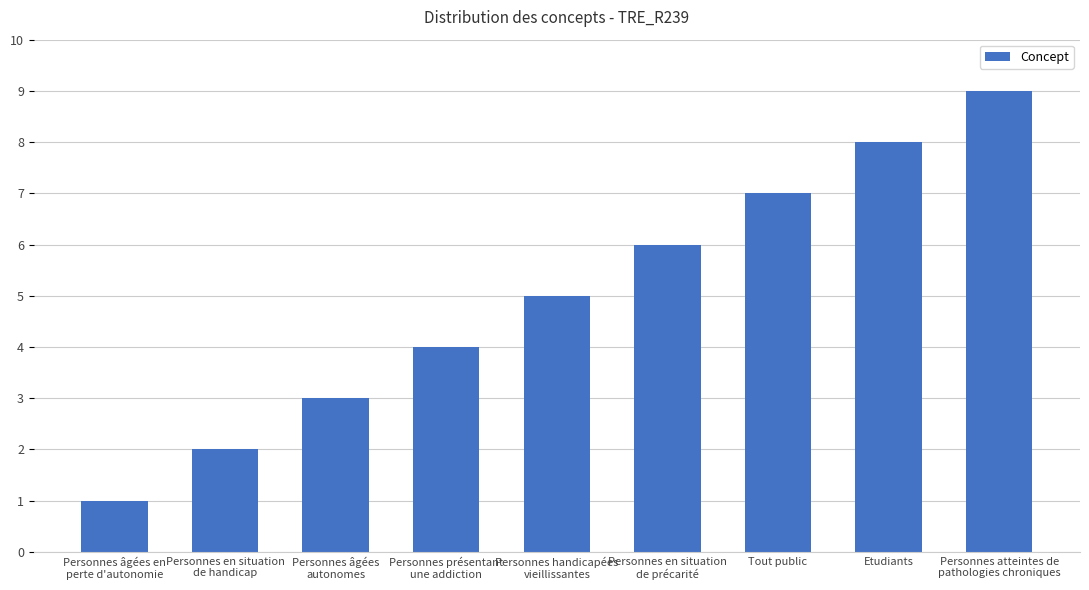

List the labels in order of value, smallest first.

Personnes âgées en
perte d'autonomie, Personnes en situation
de handicap, Personnes âgées
autonomes, Personnes présentant
une addiction, Personnes handicapées
vieillissantes, Personnes en situation
de précarité, Tout public, Etudiants, Personnes atteintes de
pathologies chroniques